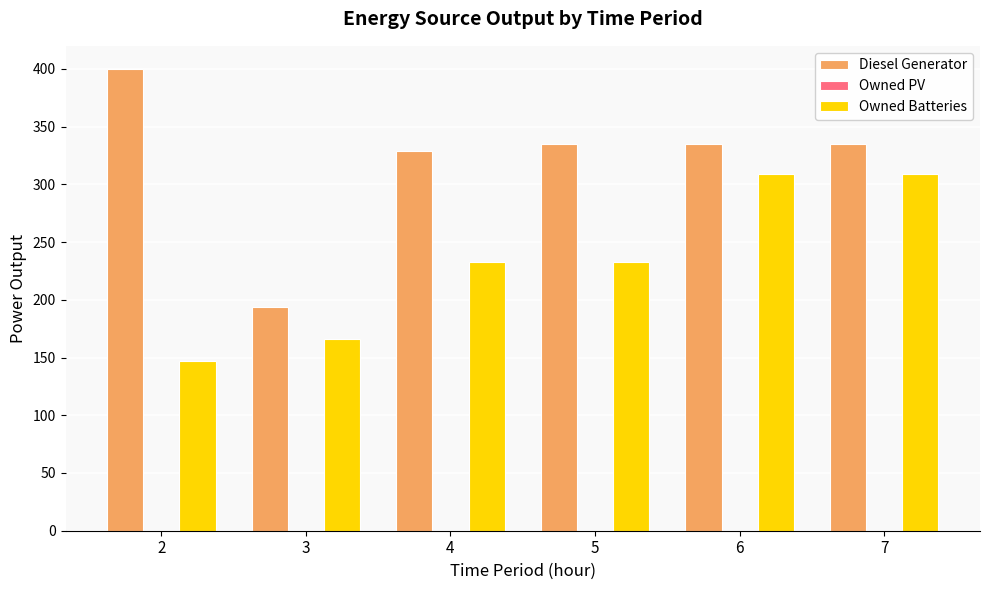

Between 3 and 6, which series saw the biggest shift?

Owned Batteries